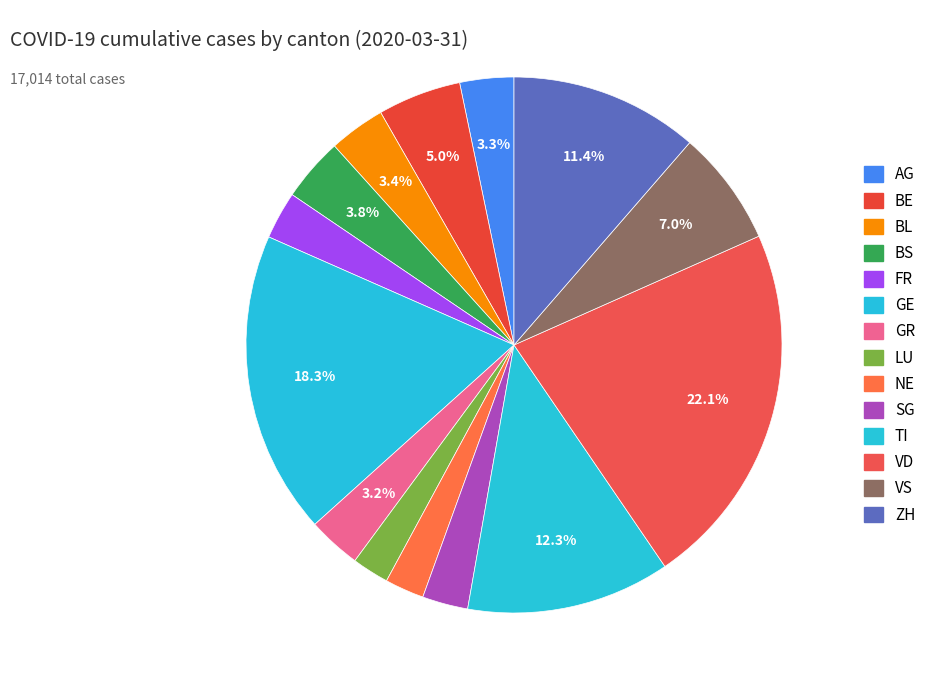

To the nearest percent, what portion does LU represent?

2%